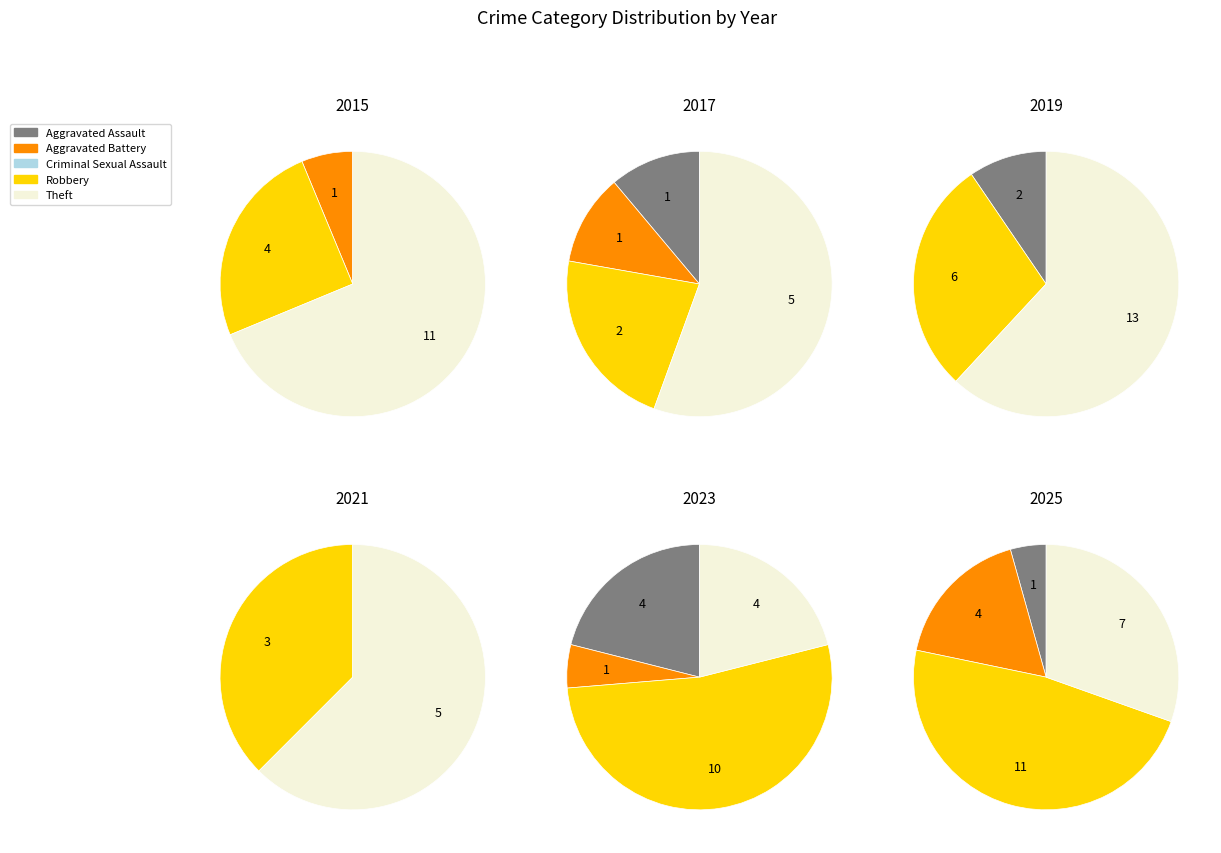

How many segments does this pie chart have?

5